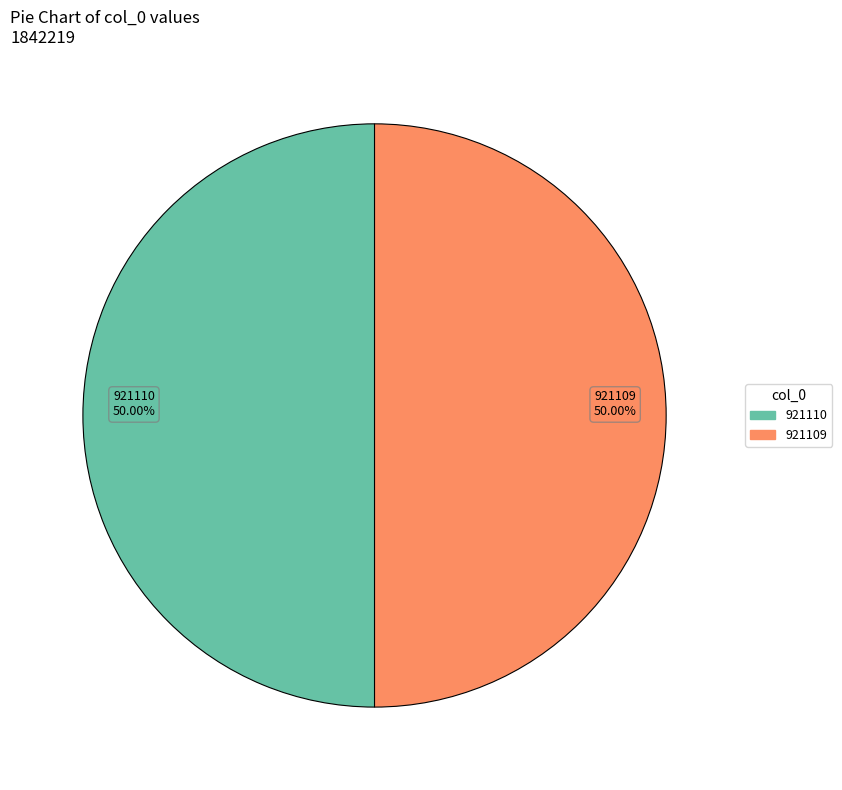

Approximately how many times larger is the value at 921110 compared to 921109?

1.0